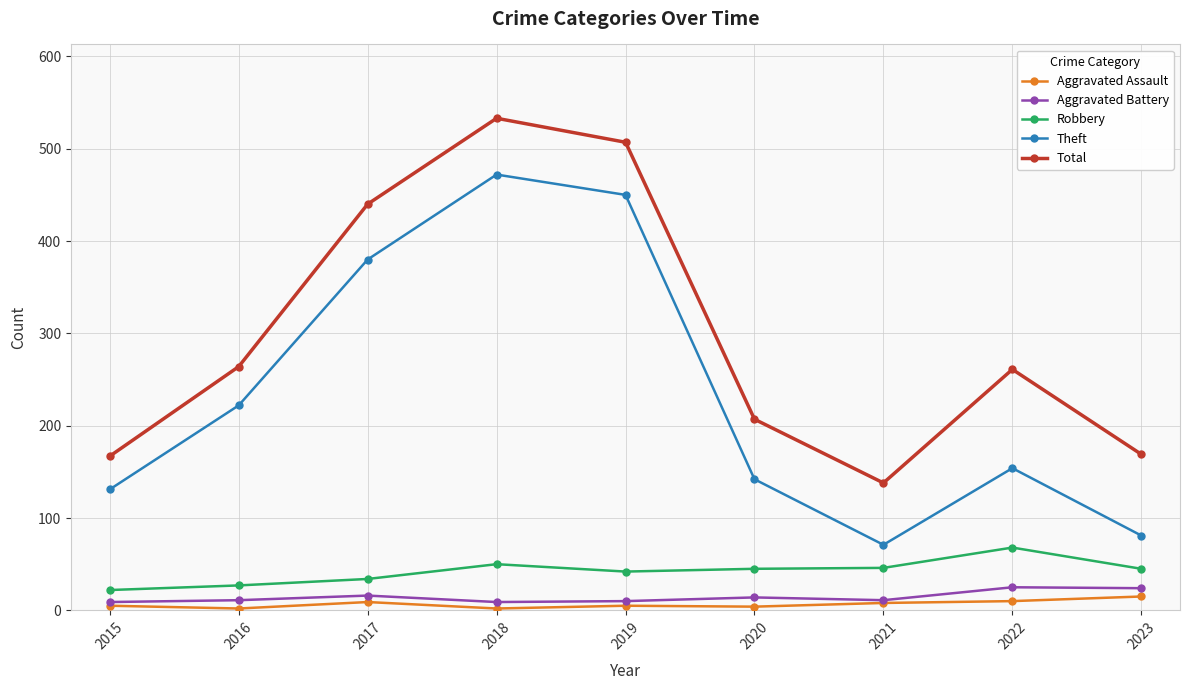

At which category does Theft reach its first local valley?

2021